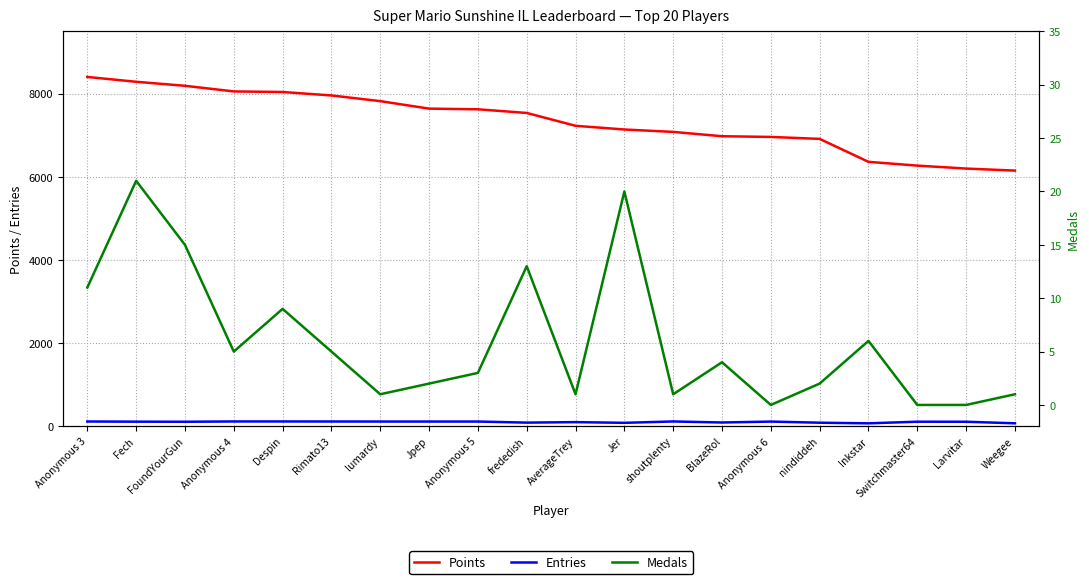

Rank the series at nindiddeh from lowest to highest value.

Medals, Entries, Points